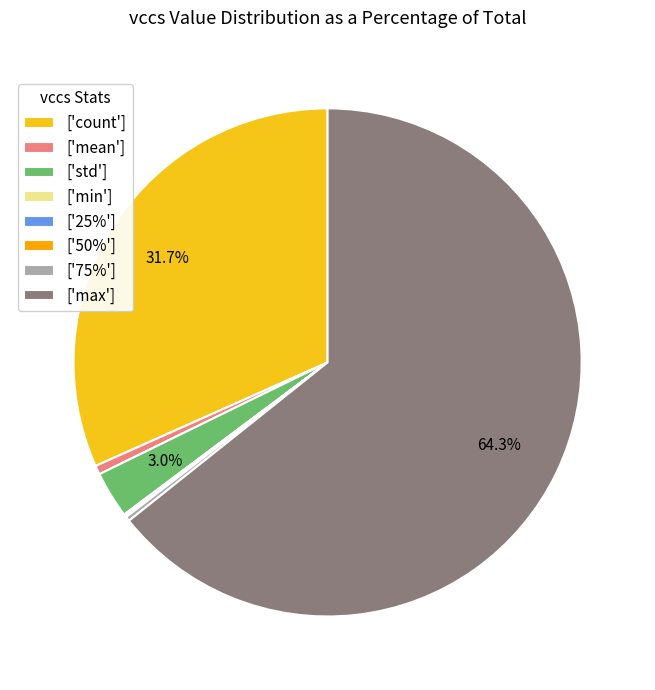

Which has a higher value, ['mean'] or ['std']?

['std']